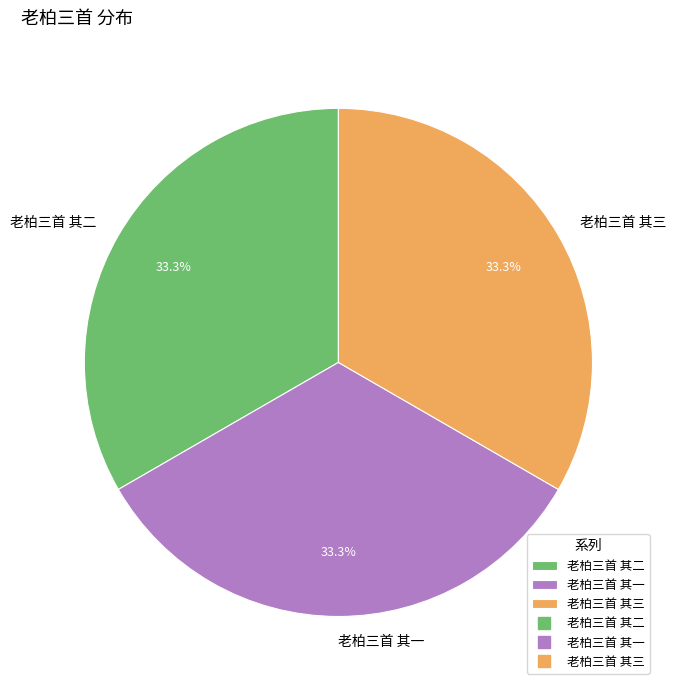

Is there any slice that represents more than half of the pie?

No